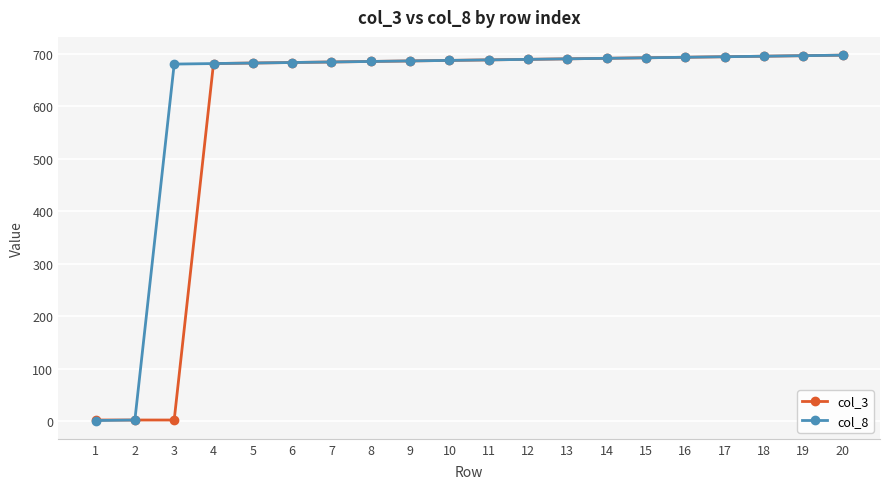

Rank the series by their average value, from highest to lowest.

col_8, col_3